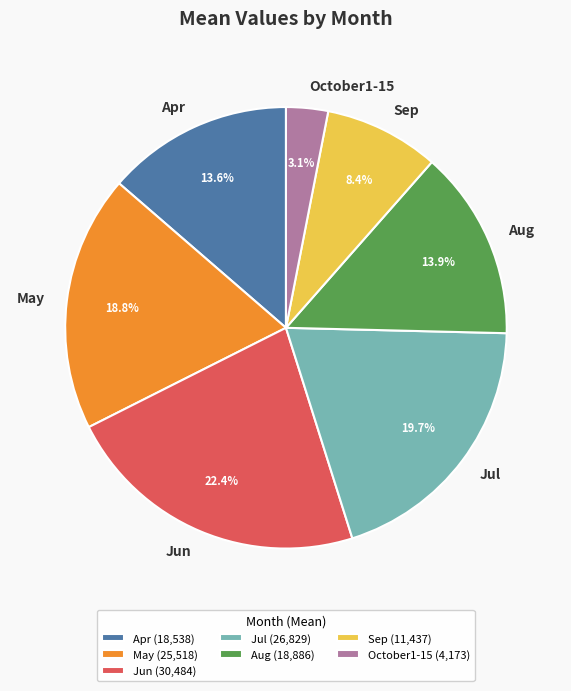

Is October1-15 the majority of the pie?

No